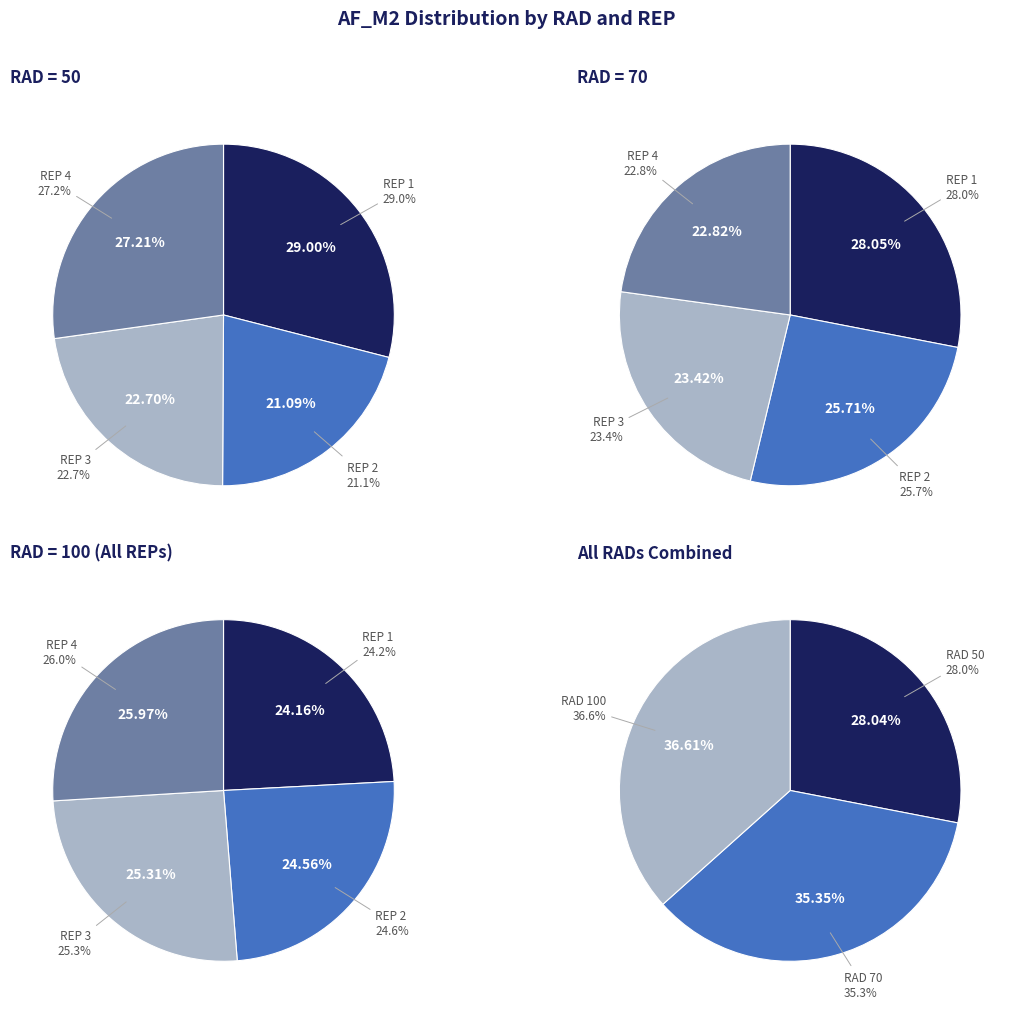

What is the largest slice in the pie chart?

REP=1